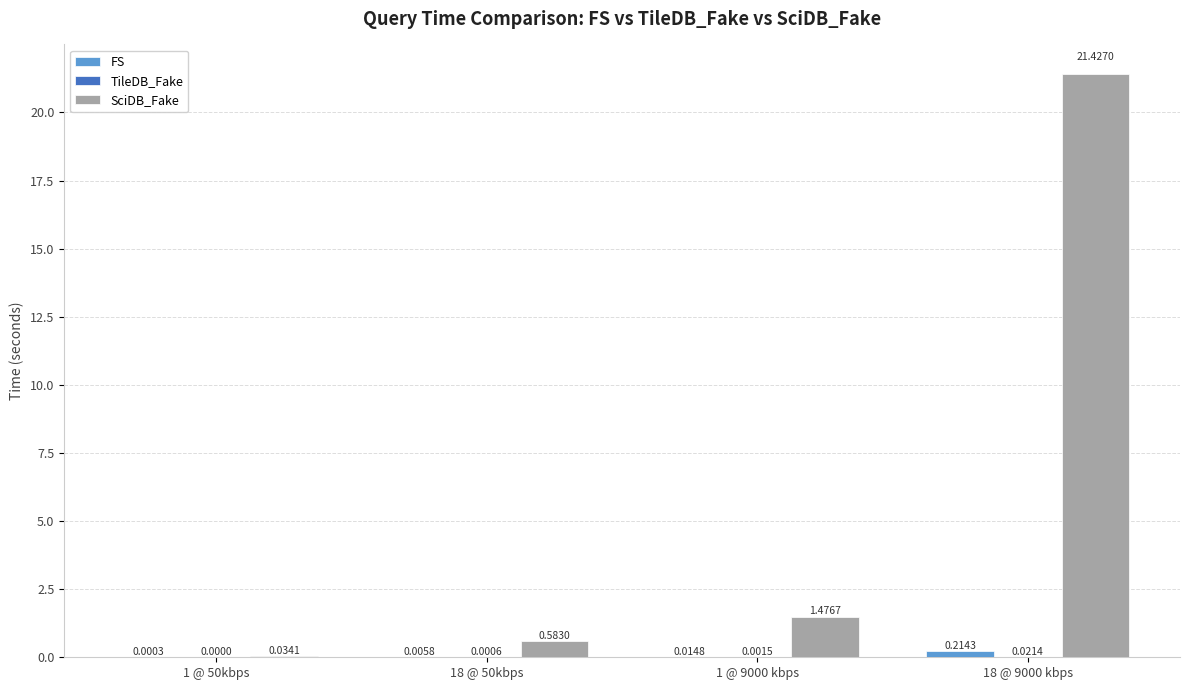

Which series has the largest total across all categories?

SciDB_Fake